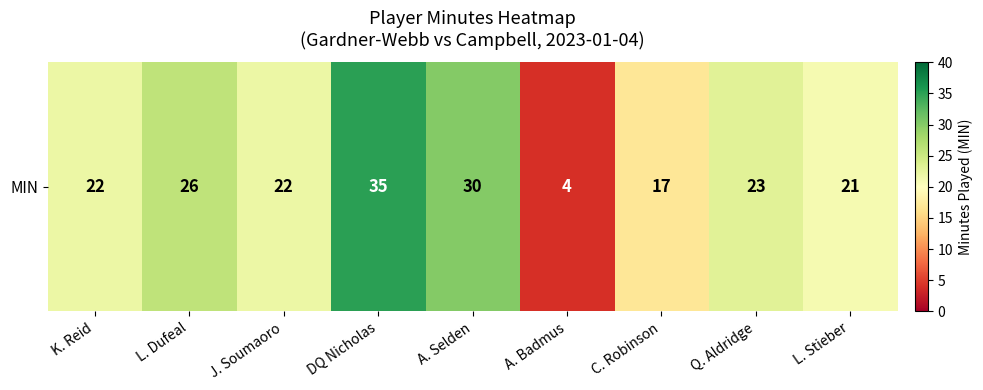

Rank the categories by value from highest to lowest.

DQ Nicholas, A. Selden, L. Dufeal, Q. Aldridge, K. Reid, J. Soumaoro, L. Stieber, C. Robinson, A. Badmus